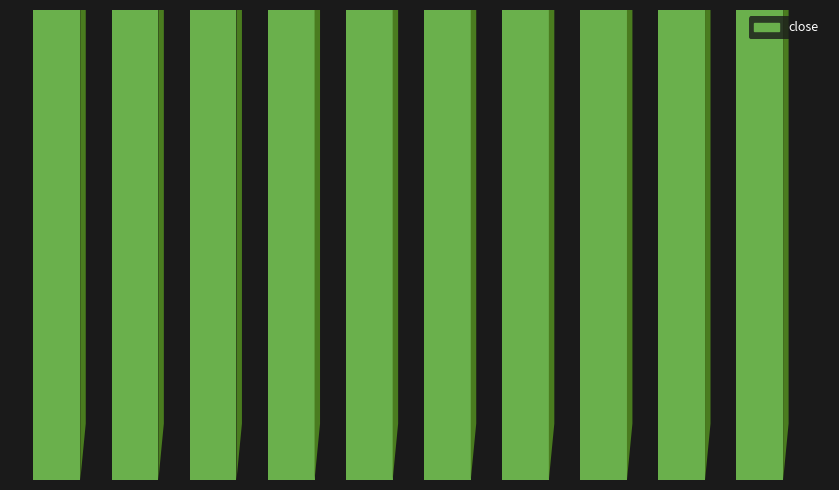

Which category has the lowest value across all series?

1